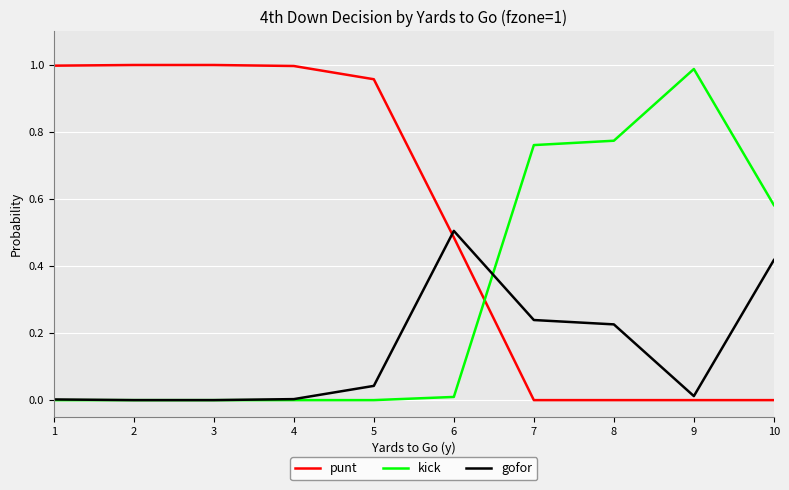

Count the number of categories in the chart.

10